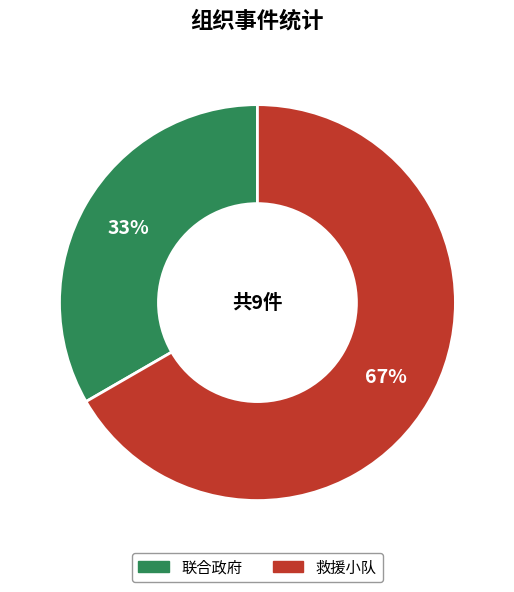

Is there any slice that represents more than half of the pie?

Yes